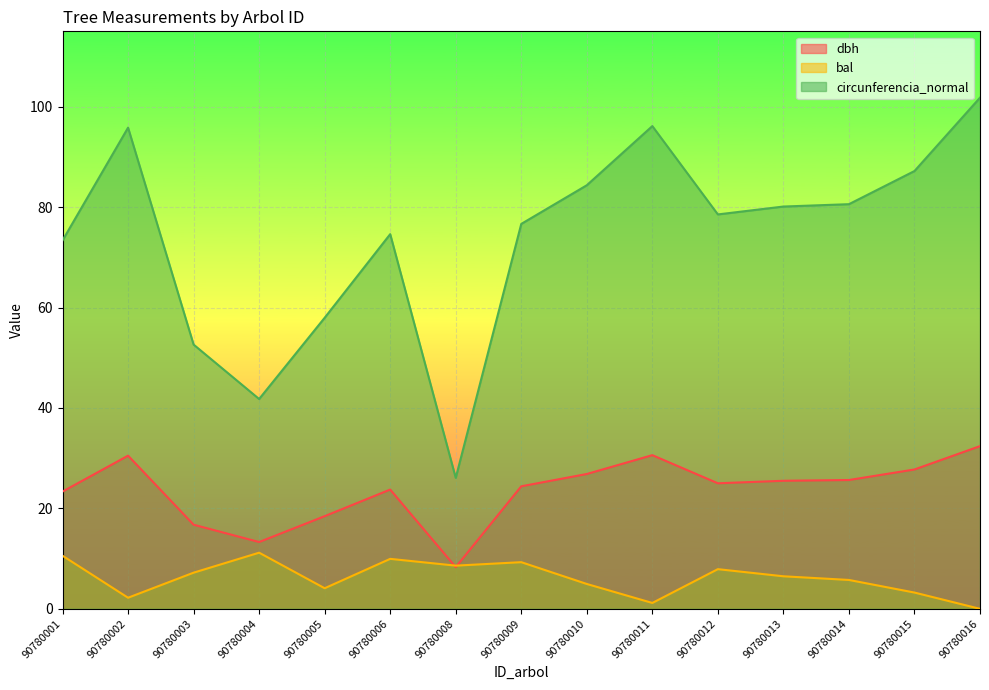

How many interior local peaks does the bal series have?

4